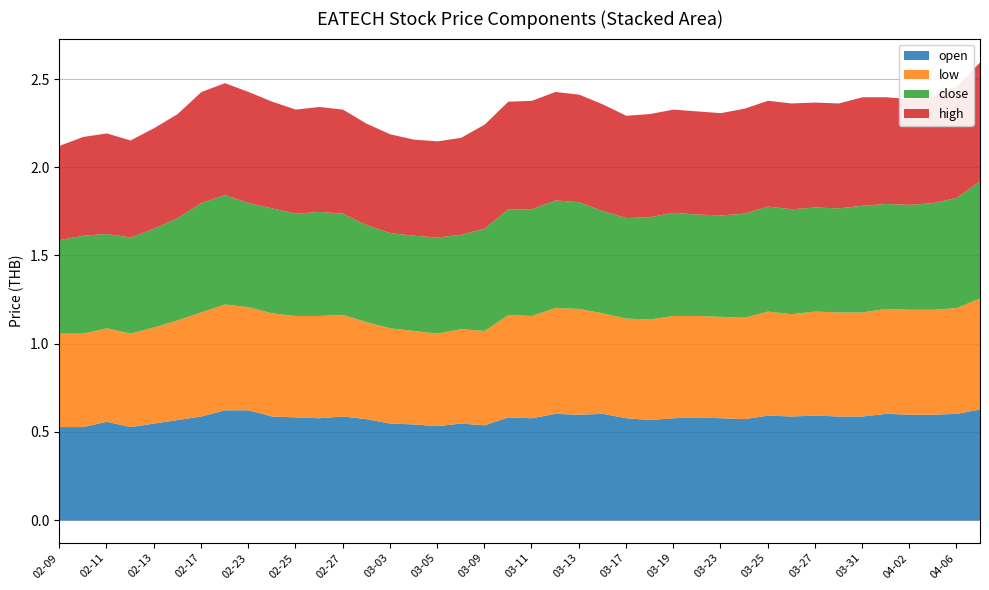

What position from the left is 2015-02-23?

9